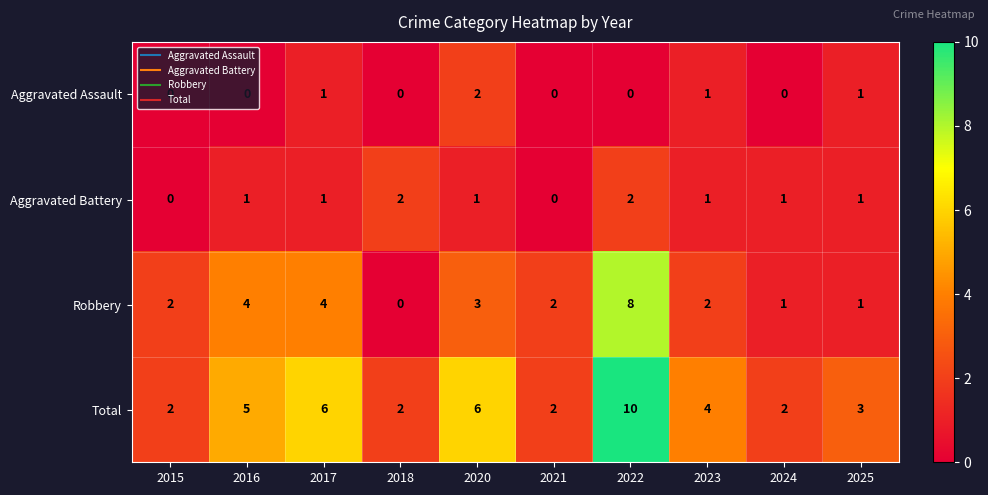

What is the sum of the Total values at 2023 and 2020?

10